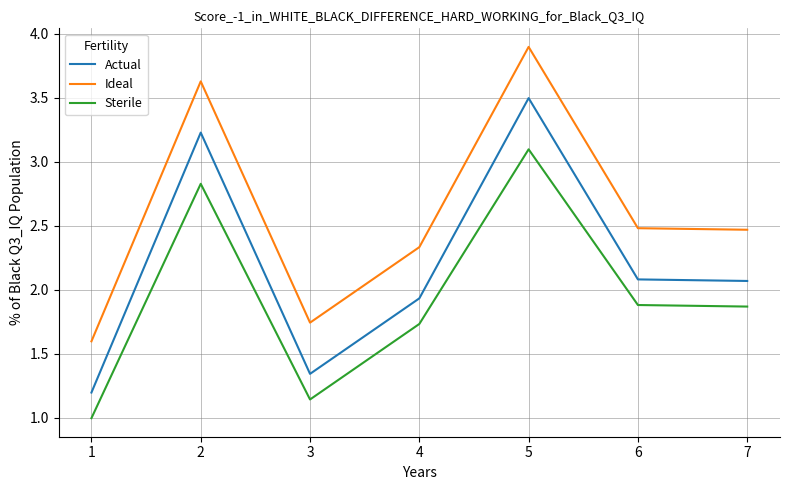

At which label does Actual reach its peak?

5